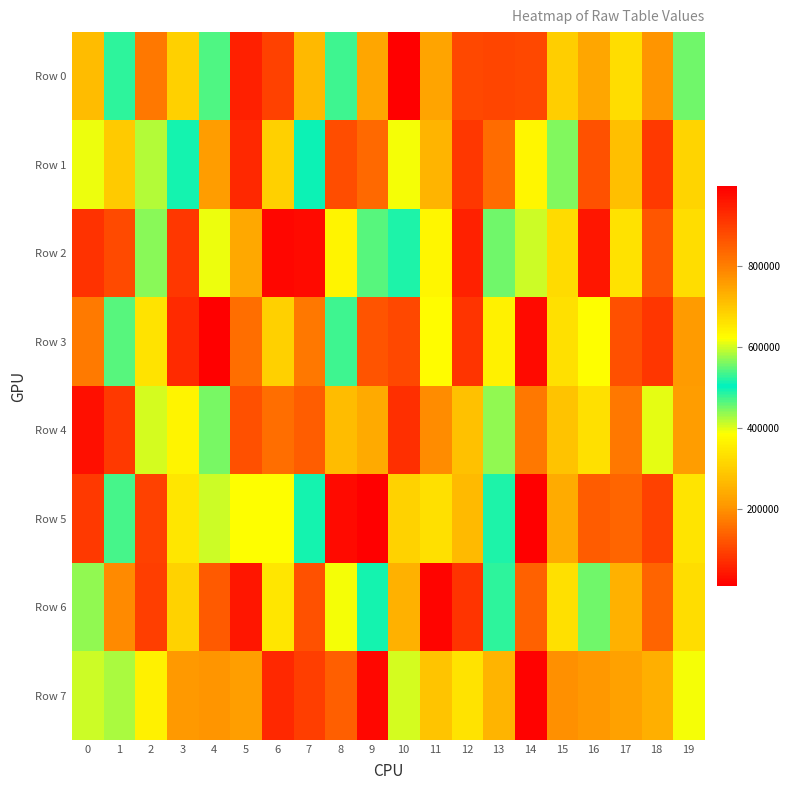

Reading right to left, what are all the values shown in this chart?

Row 0: 19=452810	18=205000	17=667058	16=234505	15=301492	14=884972	13=102760	12=883048	11=230493	10=14284	9=746273	8=476234	7=720174	6=894808	5=945583	4=540192	3=306090	2=810598	1=483265	0=716288
Row 1: 19=312902	18=906089	17=711705	16=116669	15=566250	14=370849	13=150716	12=911473	11=727706	10=619723	9=833488	8=877824	7=500571	6=306963	5=933923	4=216601	3=493483	2=588887	1=697233	0=395920
Row 2: 19=329538	18=125066	17=337513	16=962266	15=671822	14=598857	13=451722	12=56477	11=371354	10=489915	9=546014	8=638120	7=980981	6=19555	5=236544	4=394273	3=912586	2=440064	1=110293	0=79342
Row 3: 19=215057	18=82816	17=872347	16=621280	15=665151	14=979651	13=362793	12=913603	11=626974	10=883222	9=120627	8=474329	7=166708	6=306049	5=827319	4=11387	3=930448	2=662372	1=464045	0=172863
Row 4: 19=217734	18=609811	17=166779	16=666176	15=283660	14=809605	13=570990	12=277479	11=196080	10=924032	9=241069	8=269711	7=134204	6=827608	5=874591	4=447275	3=366423	2=603597	1=86499	0=34260
Row 5: 19=339256	18=897716	17=145655	16=853669	15=738941	14=998104	13=516501	12=267197	11=334214	10=684684	9=996235	8=982030	7=512681	6=623528	5=622749	4=409150	3=343388	2=895128	1=537033	0=907743
Row 6: 19=668200	18=841521	17=253344	16=453125	15=662814	14=844006	13=526997	12=916461	11=986957	10=252827	9=513260	8=392201	7=119106	6=655570	5=961953	4=128956	3=308938	2=900637	1=189795	0=436840
Row 7: 19=619292	18=250323	17=223564	16=764516	15=776164	14=991852	13=726355	12=659502	11=702070	10=407199	9=984899	8=850635	7=95686	6=932732	5=758611	4=206797	3=208762	2=362866	1=583880	0=410096